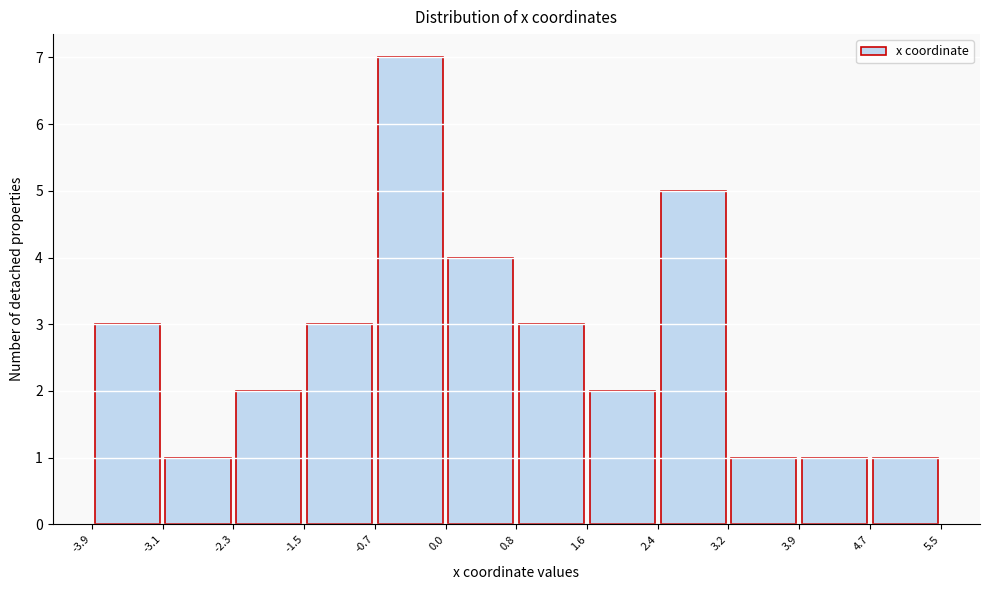

Reading left to right, list every bar in this chart as the range it spans on the x-axis followed by its height. The values are not printed on the chart, so give them approximately, as read against the axis.

-3.9 to -3.1: 3
-3.1 to -2.3: 1
-2.3 to -1.5: 2
-1.5 to -0.7: 3
-0.7 to 0.0: 7
0.0 to 0.8: 4
0.8 to 1.6: 3
1.6 to 2.4: 2
2.4 to 3.2: 5
3.2 to 3.9: 1
3.9 to 4.7: 1
4.7 to 5.5: 1